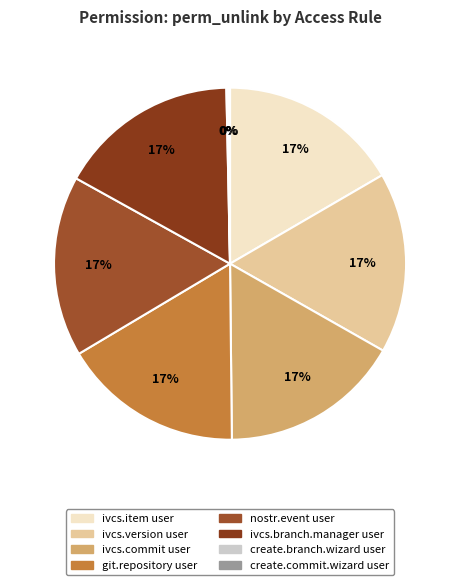

Which category has the biggest portion of the pie?

ivcs.item user